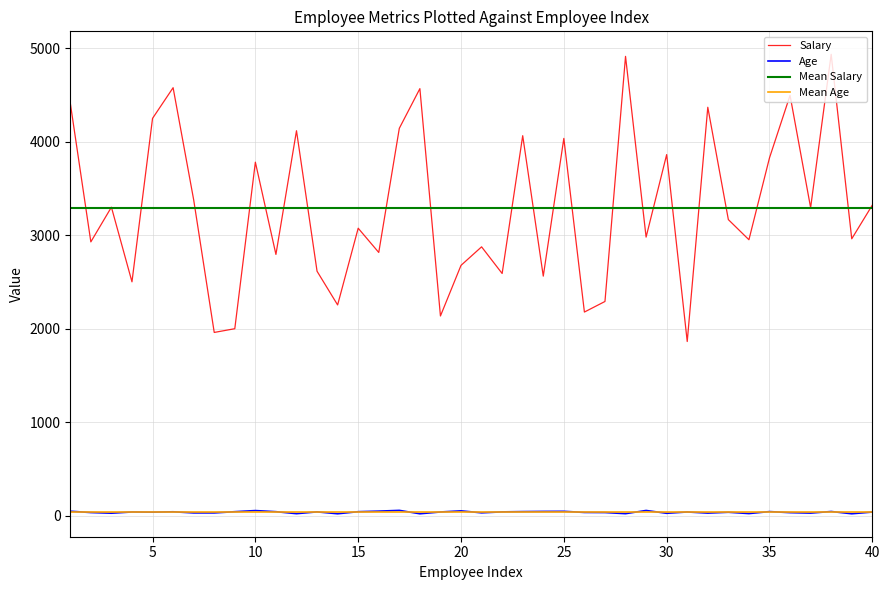

True or false: Age and Mean Salary cross at least once.

False